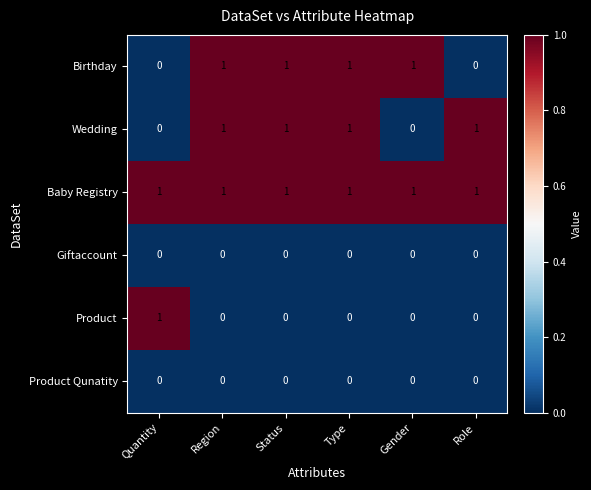

The Birthday series shows 1 at Gender. True or false?

True